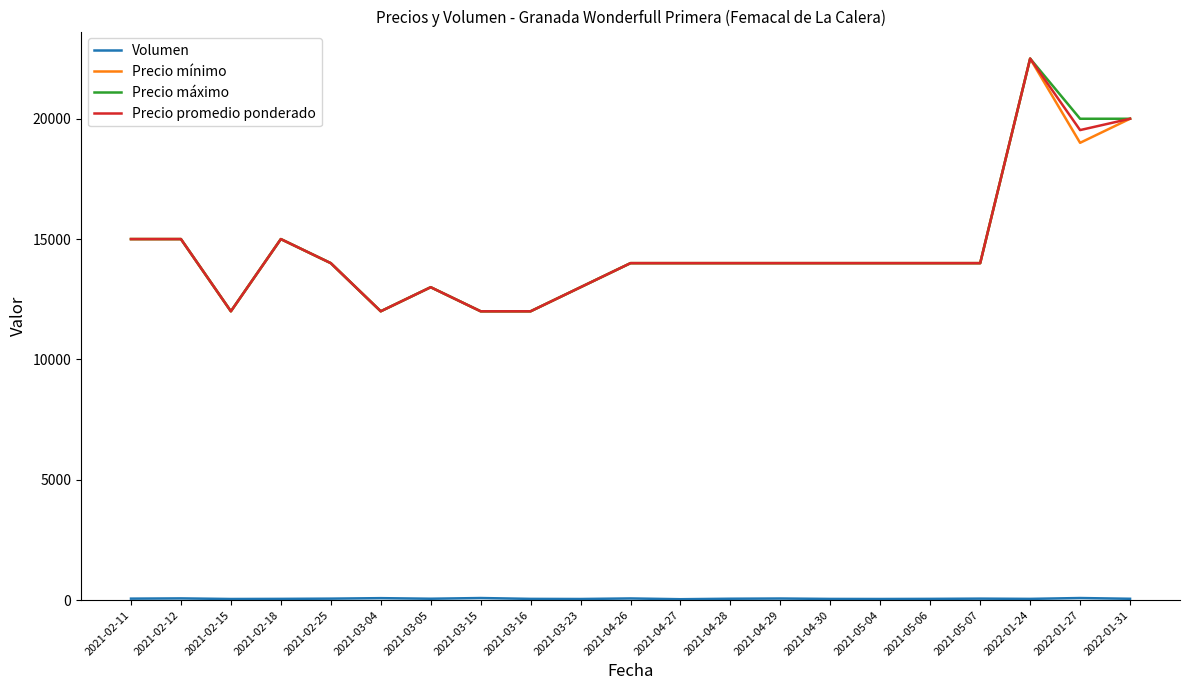

What is the lowest value of the Precio máximo series?

12000